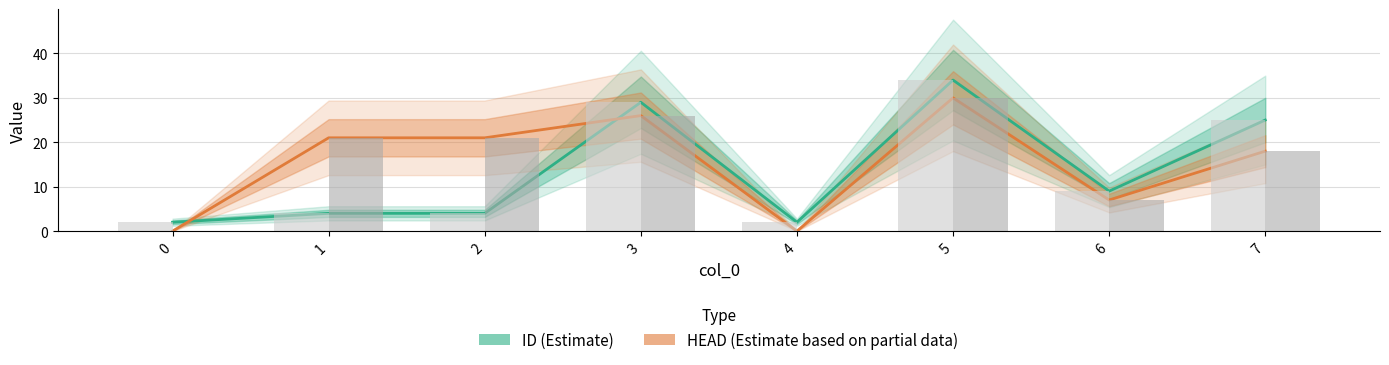

What is the value of the HEAD line bar at the 8th from the left?

18